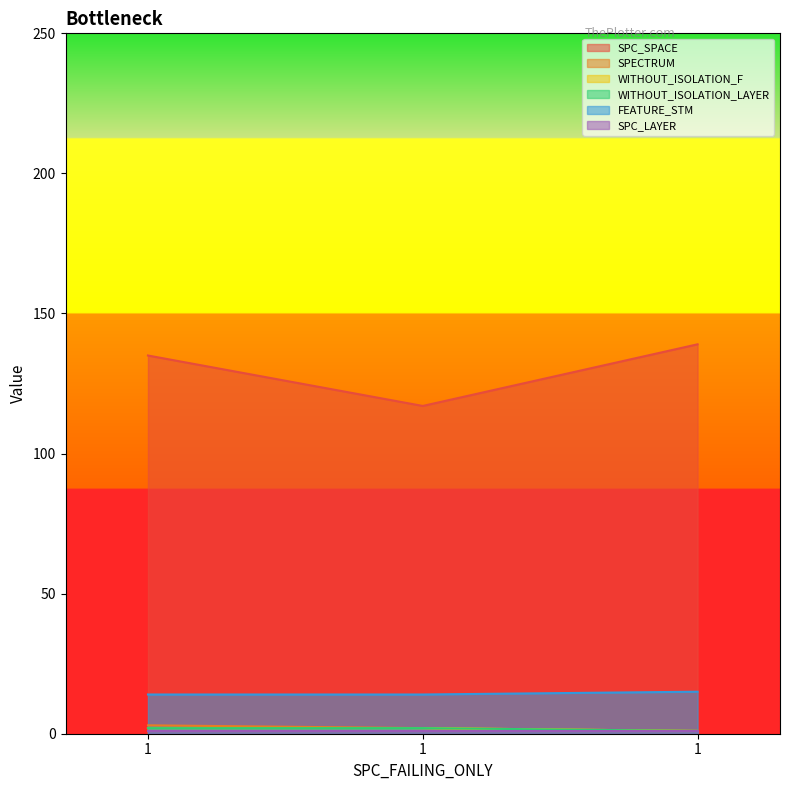

Which has a higher value, 1 or 1?

1